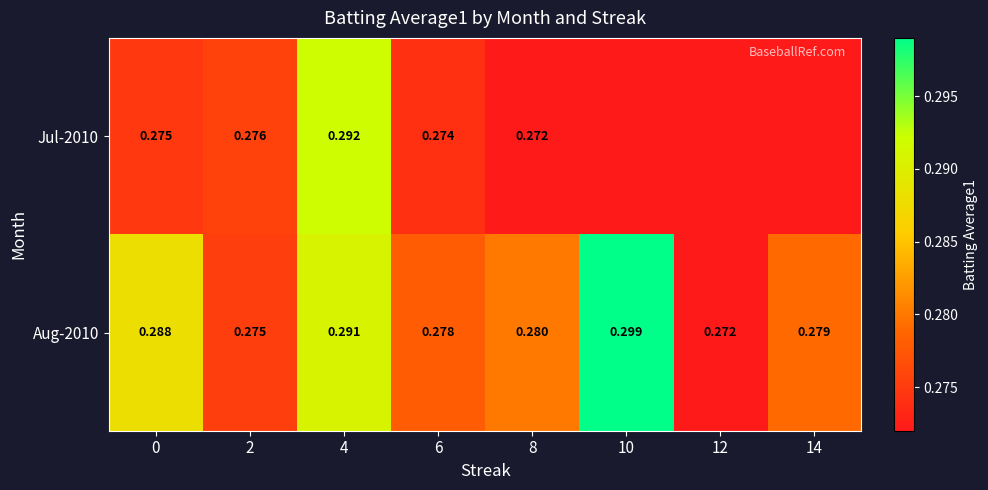

Is the value of Aug-2010 at 10 greater than the value of Jul-2010 at 2?

Yes